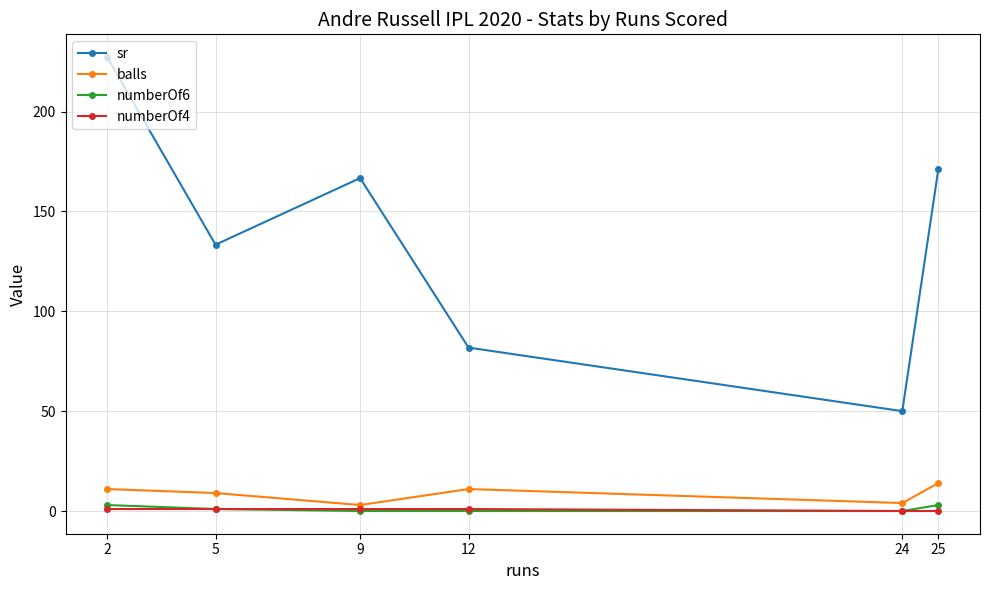

How many interior local peaks does the sr series have?

1